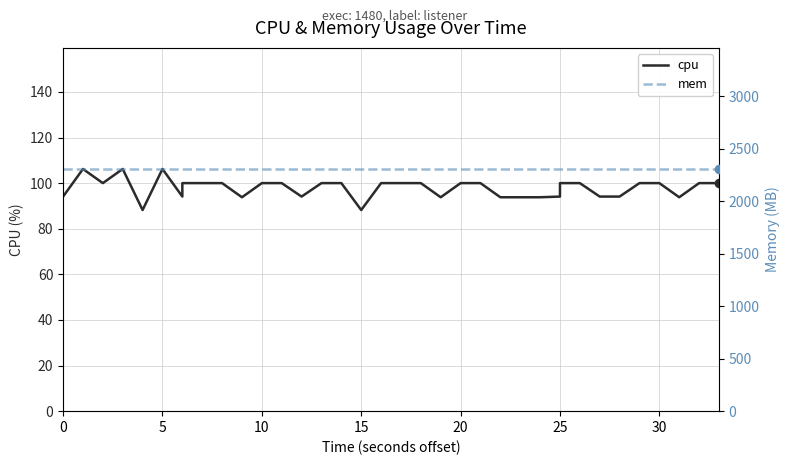

True or false: cpu and mem intersect in this chart.

False